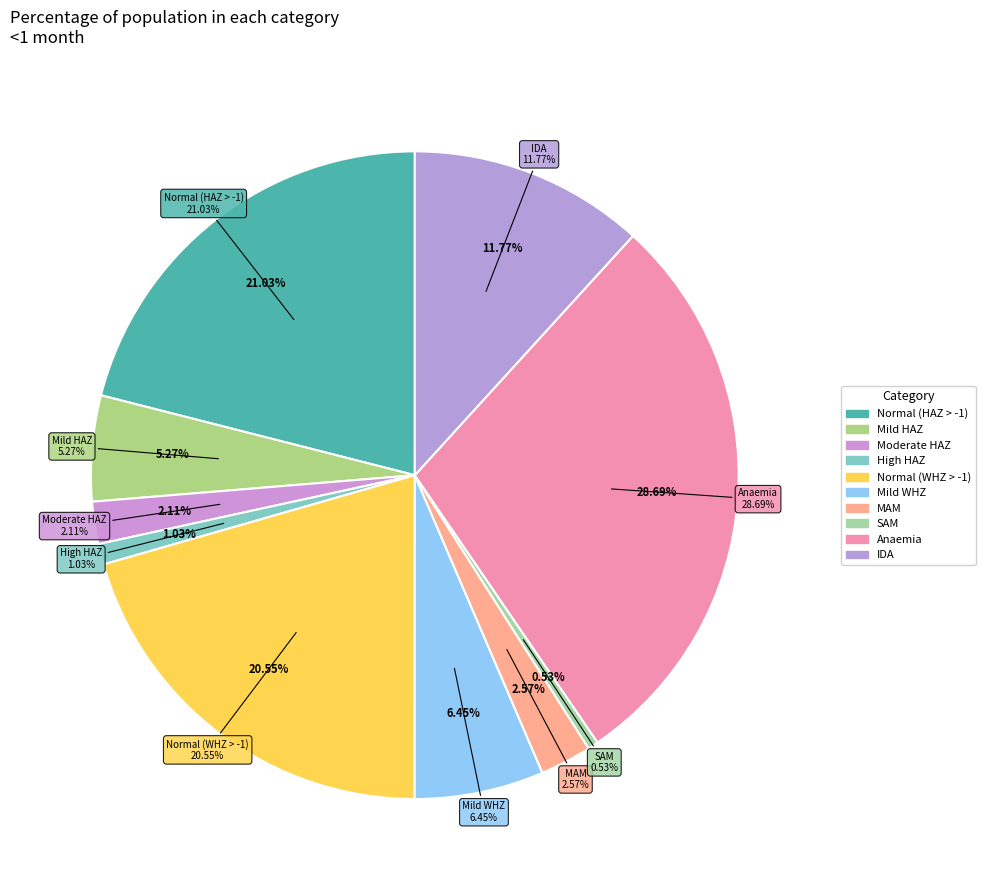

Is there any slice that represents more than half of the pie?

No